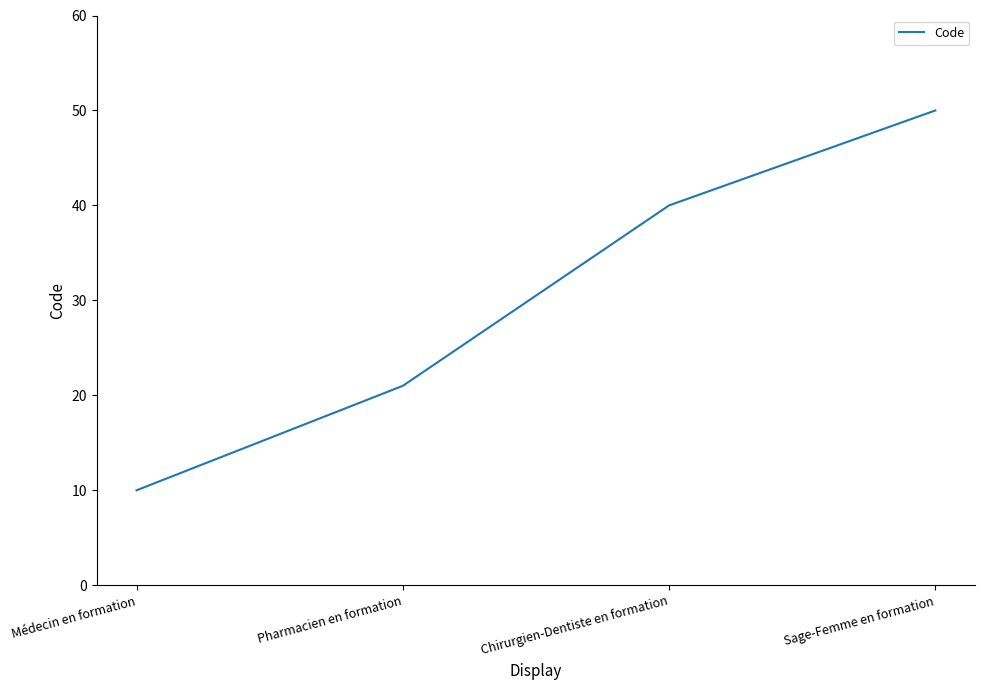

True or false: the data has more than 2 interior local peaks.

False